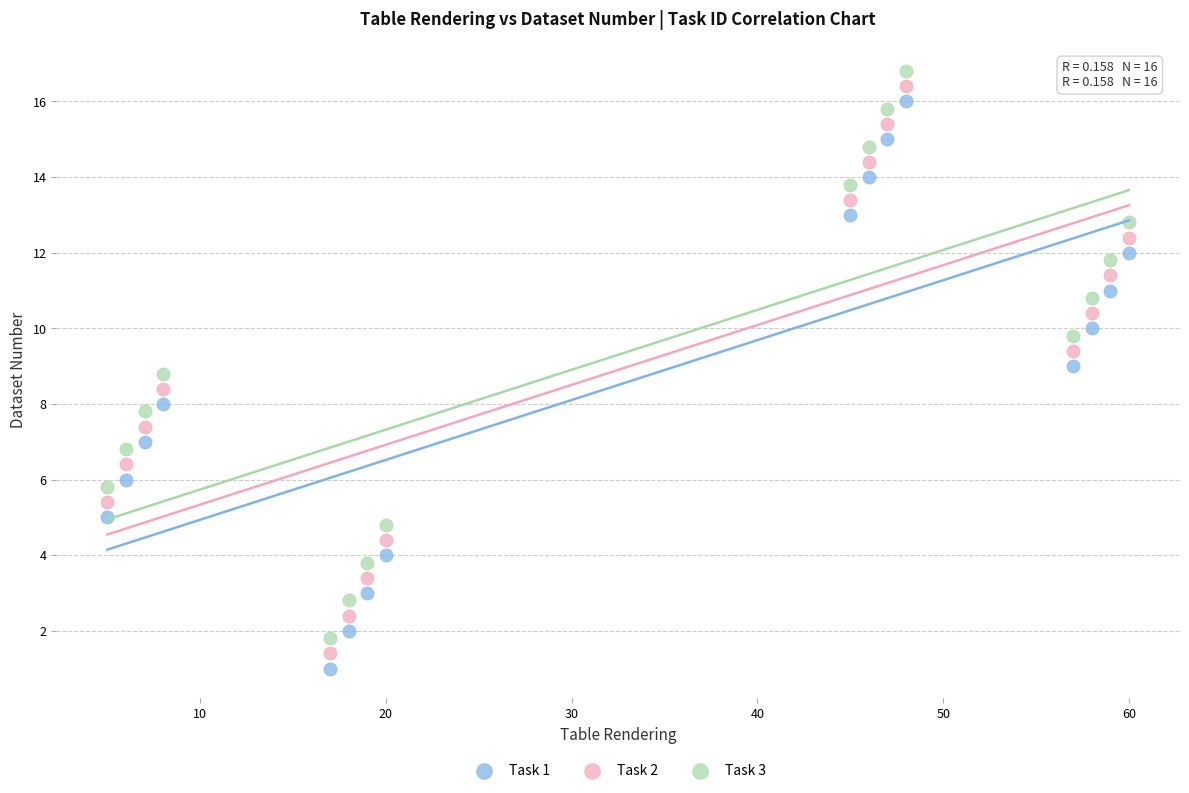

Across all data points, what is the range of X values (max minus min)?

55.0